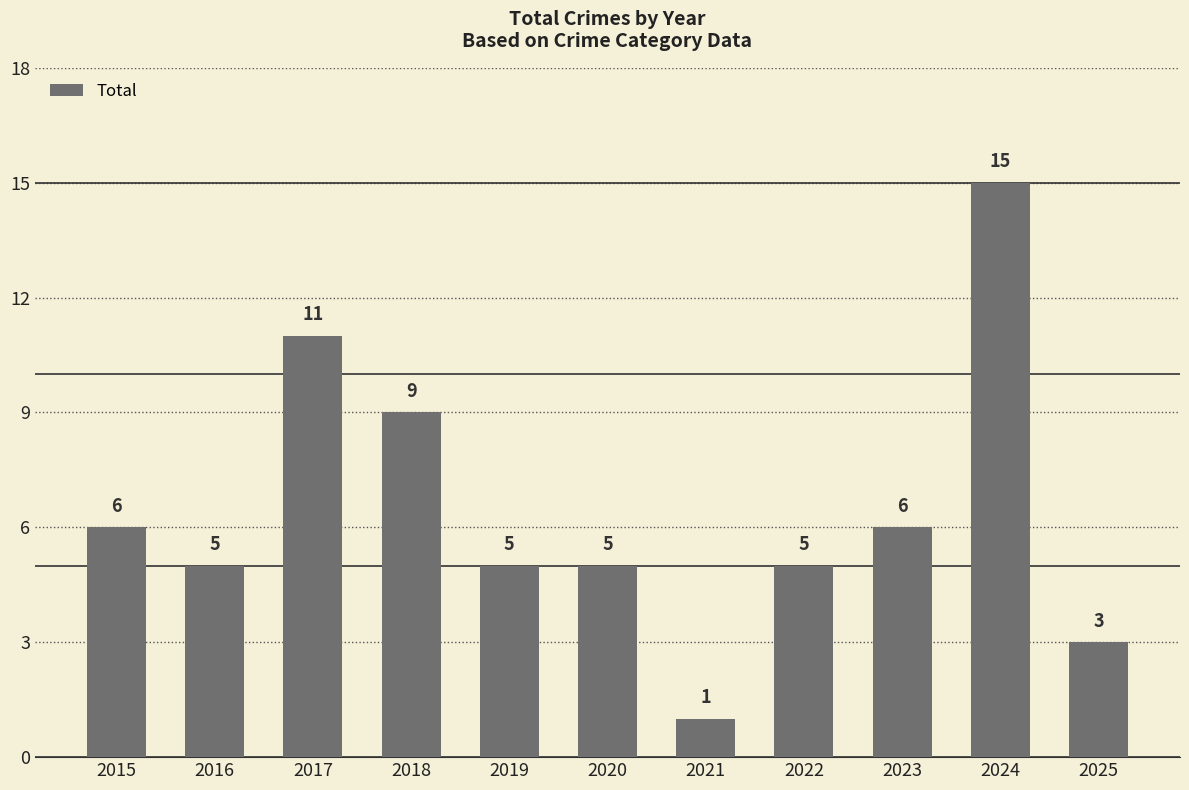

Which label corresponds to the smallest value in the chart?

2021